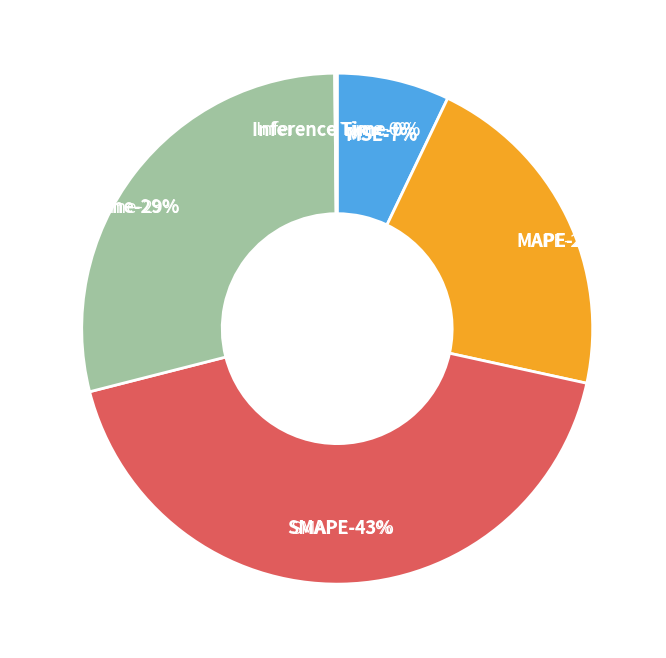

Which has a higher value, MSE or SMAPE?

SMAPE